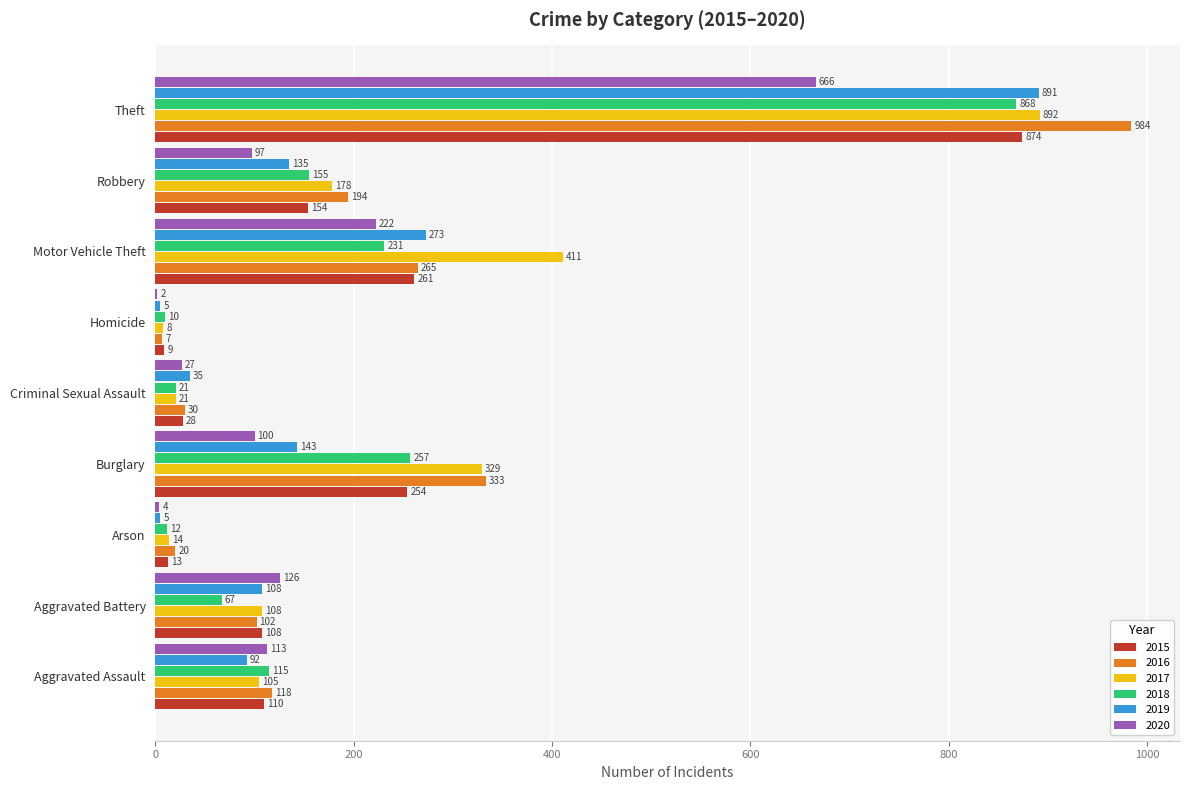

What is the maximum value shown in the chart?

984